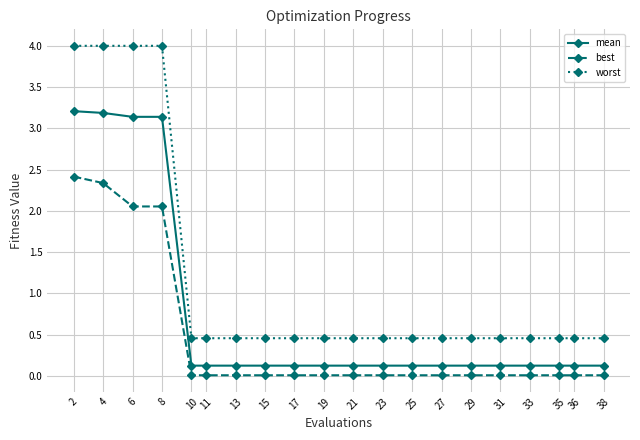

True or false: worst and best cross at least once.

False